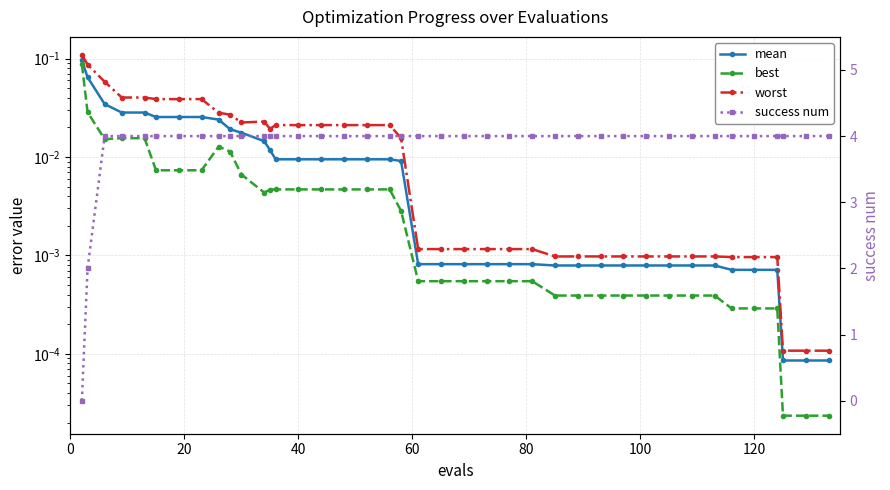

Reading right to left, transcribe all the data shown in this chart.

mean: 0.0	0.0	0.0	0.0	0.0	0.0	0.0	0.0	0.0	0.0	0.0	0.0	0.0	0.0	0.0	0.0	0.0	0.0	0.0	0.0	0.0	0.0	0.0	0.0	0.0	0.0	0.0	0.0	0.0	0.0	0.0	0.0	0.0	0.0	0.0	0.0	0.0	0.0	0.1	0.1
best: 0.0	0.0	0.0	0.0	0.0	0.0	0.0	0.0	0.0	0.0	0.0	0.0	0.0	0.0	0.0	0.0	0.0	0.0	0.0	0.0	0.0	0.0	0.0	0.0	0.0	0.0	0.0	0.0	0.0	0.0	0.0	0.0	0.0	0.0	0.0	0.0	0.0	0.0	0.0	0.1
worst: 0.0	0.0	0.0	0.0	0.0	0.0	0.0	0.0	0.0	0.0	0.0	0.0	0.0	0.0	0.0	0.0	0.0	0.0	0.0	0.0	0.0	0.0	0.0	0.0	0.0	0.0	0.0	0.0	0.0	0.0	0.0	0.0	0.0	0.0	0.0	0.0	0.0	0.1	0.1	0.1
success num: 4.0	4.0	4.0	4.0	4.0	4.0	4.0	4.0	4.0	4.0	4.0	4.0	4.0	4.0	4.0	4.0	4.0	4.0	4.0	4.0	4.0	4.0	4.0	4.0	4.0	4.0	4.0	4.0	4.0	4.0	4.0	4.0	4.0	4.0	4.0	4.0	4.0	4.0	2.0	0.0